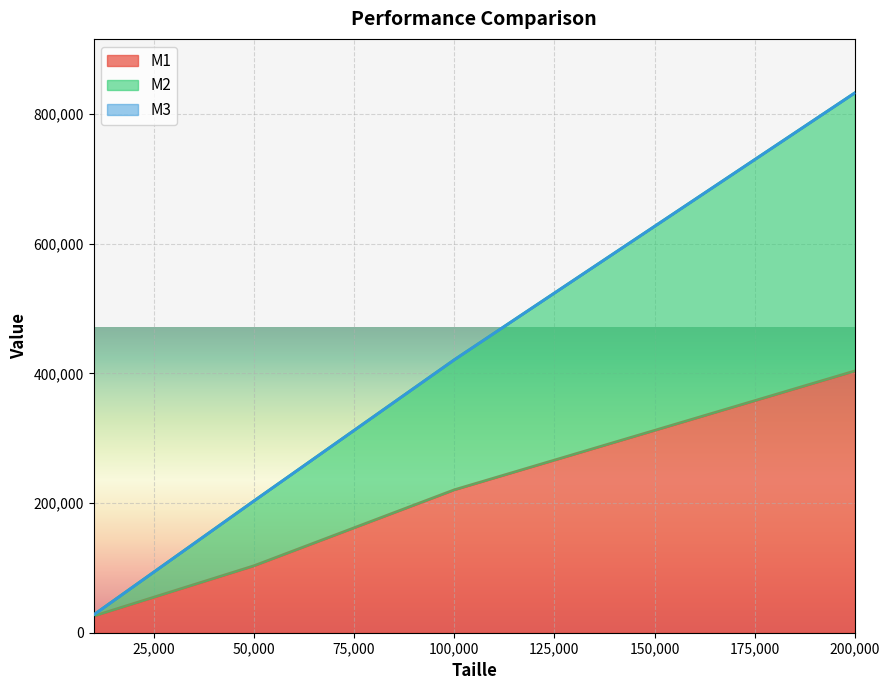

Reading left to right, list all the values displayed in this chart.

M1: 10000=25670	50000=103238	100000=220365	200000=403743
M2: 10000=27639	50000=203274	100000=420940	200000=832657